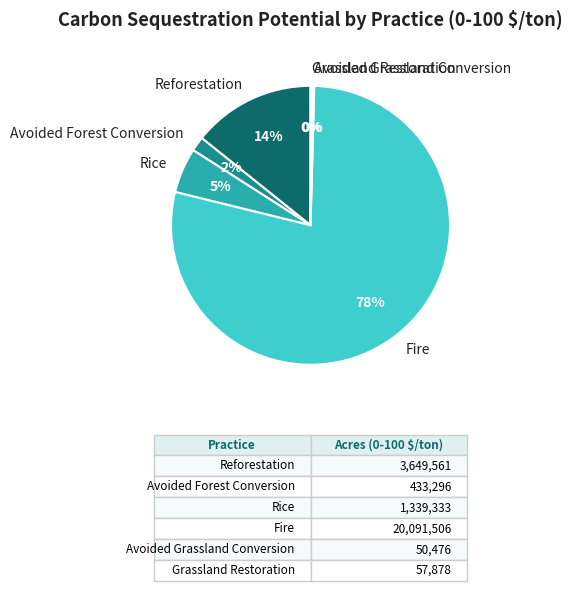

Is there a majority slice in this chart?

Yes